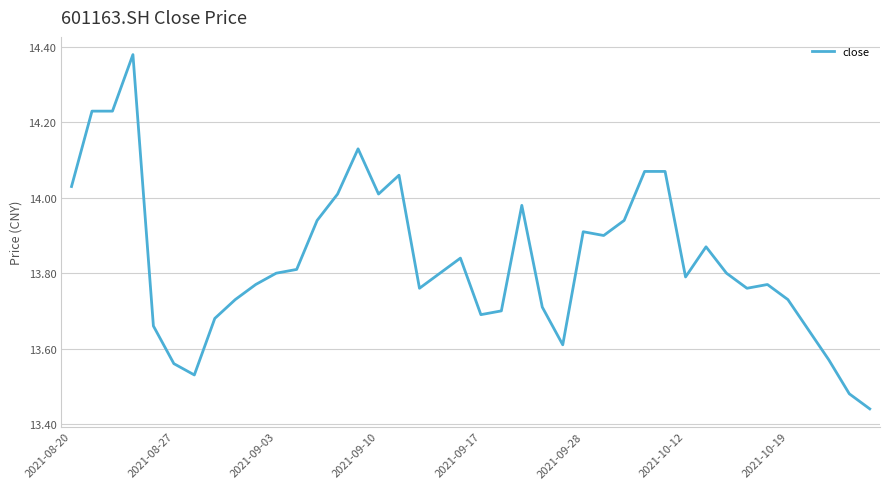

What is the difference between the maximum and minimum values?

0.9